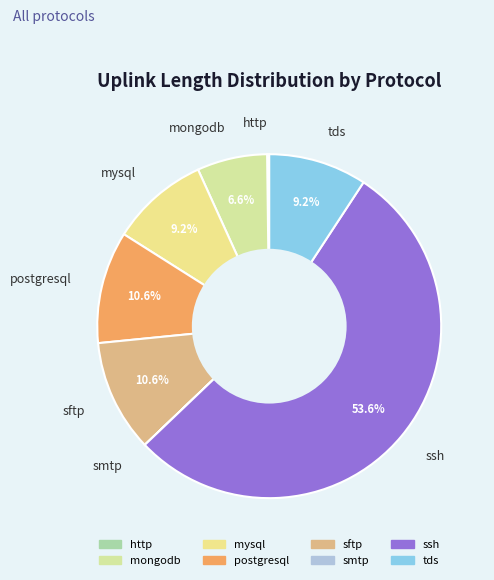

What portion of the pie excludes mongodb?

93.4%